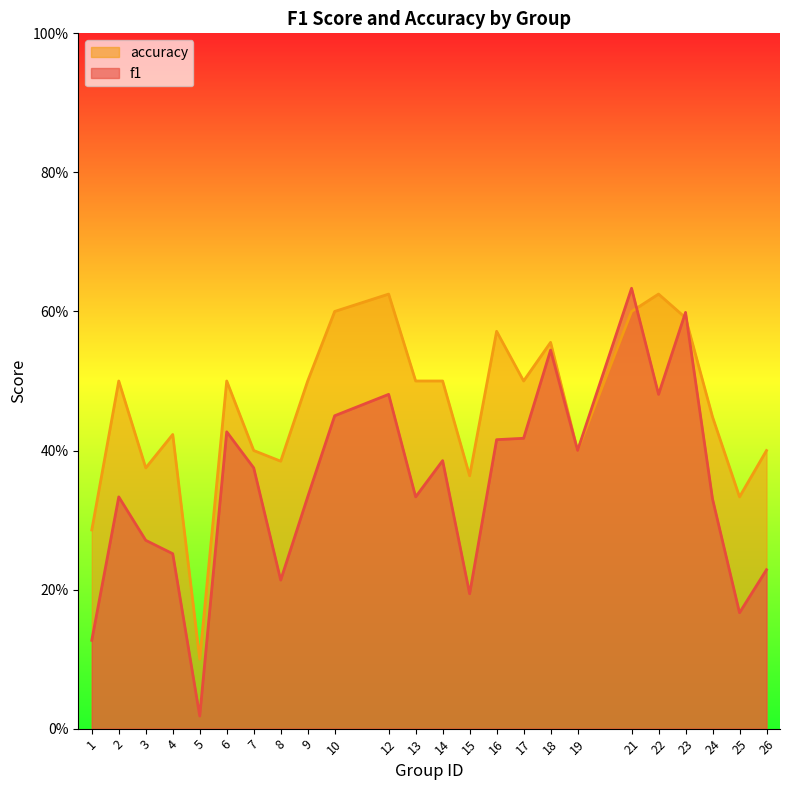

Is the value of f1 at 12 greater than the value of accuracy at 19?

Yes